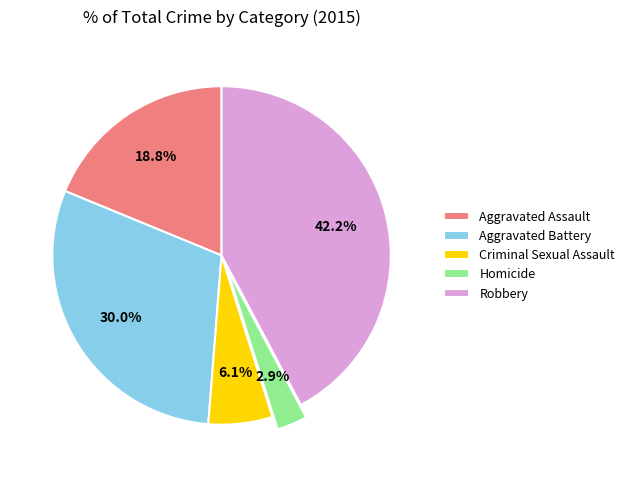

To the nearest percent, what is the combined percentage of Aggravated Assault and Criminal Sexual Assault?

25%